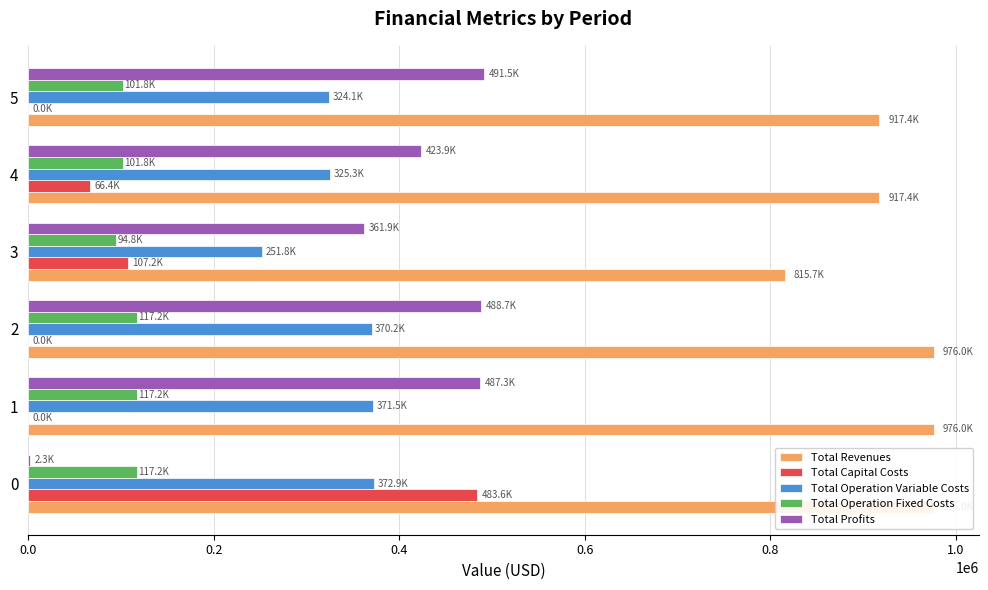

Reading left to right, extract all data points from this chart.

Total Revenues: 976017.2	976017.2	976017.2	815724.9	917376.8	917376.8
Total Capital Costs: 483648.0	0.0	0.0	107200.0	66400.0	0.0
Total Operation Variable Costs: 372897.2	371541.0	370183.0	251822.3	325273.6	324083.1
Total Operation Fixed Costs: 117166.8	117166.8	117166.8	94804.4	101782.2	101782.2
Total Profits: 2305.3	487309.4	488667.5	361898.1	423921.0	491511.5